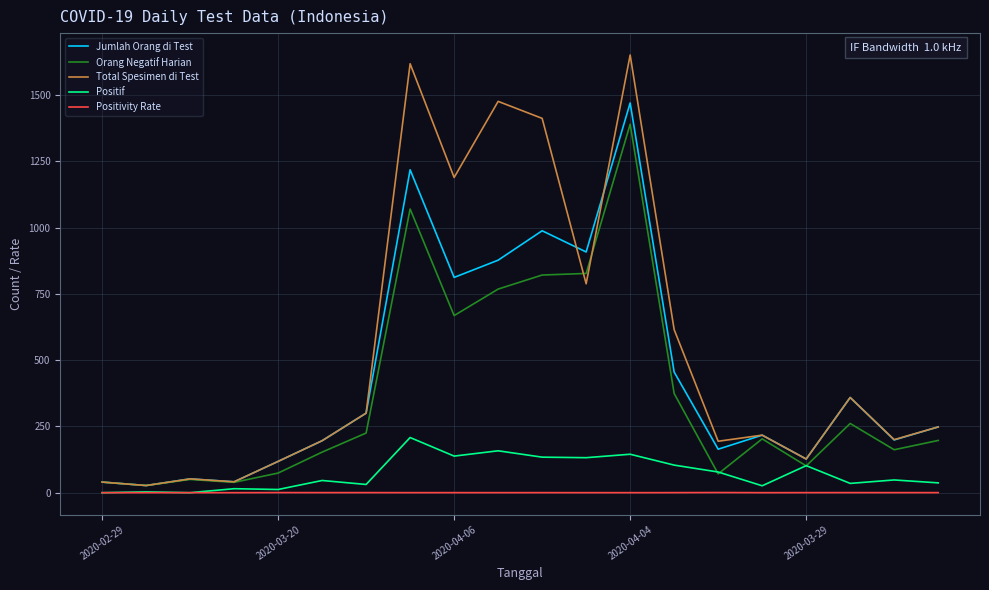

What is the maximum value shown in the chart?

1651.0